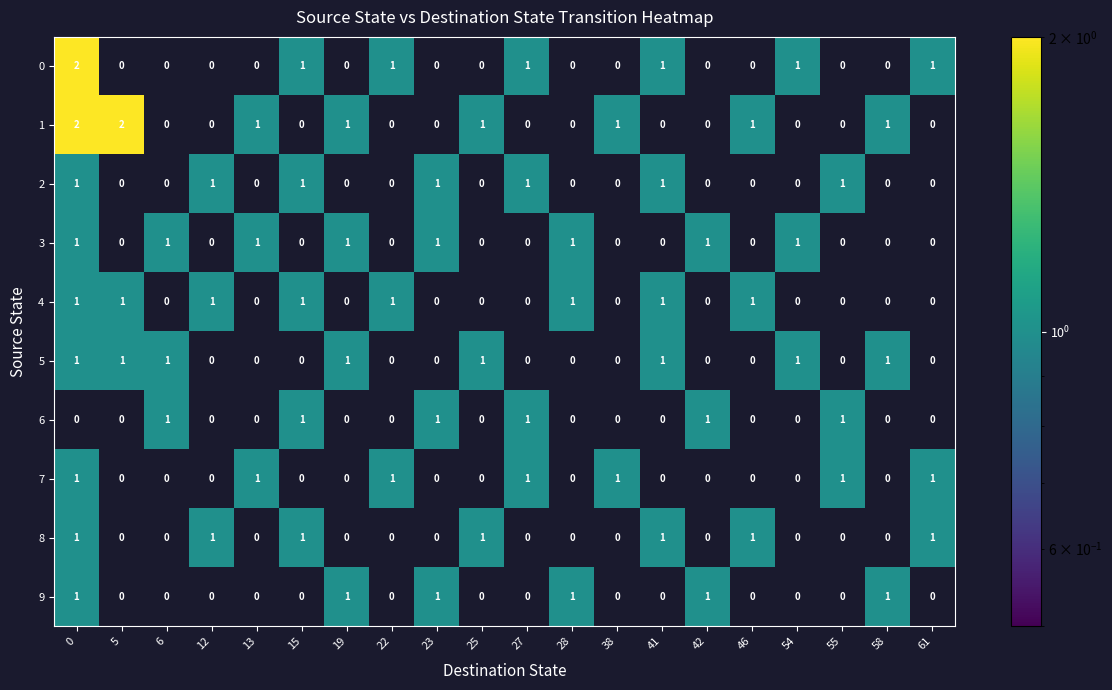

What is the sum of all 3 values?

8